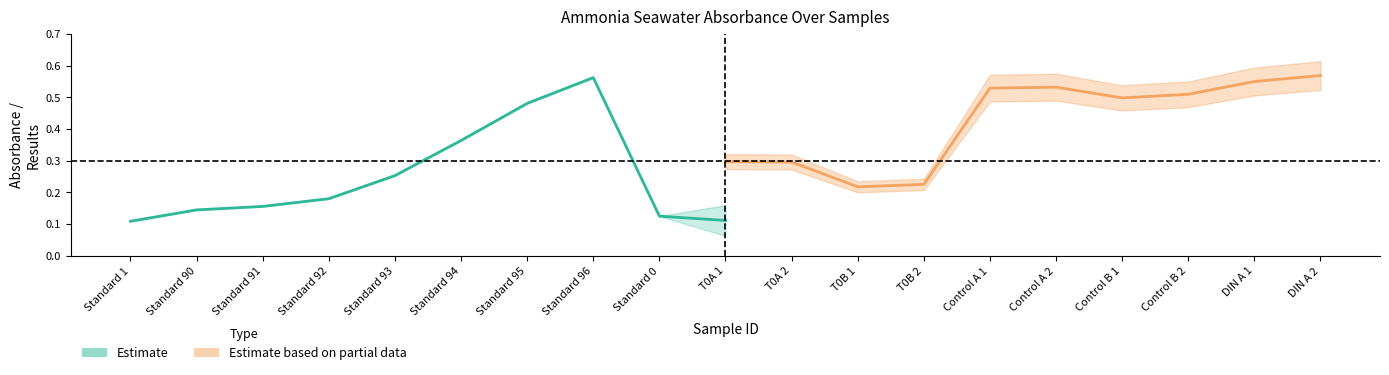

In Estimate based on partial data, how many points are lower than both neighbors (excluding endpoints)?

2